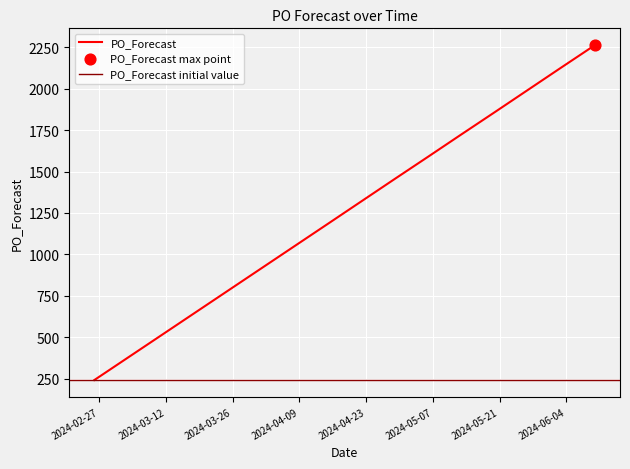

Approximately how many times larger is the value at 2024-05-20 compared to 2024-04-22?

1.4